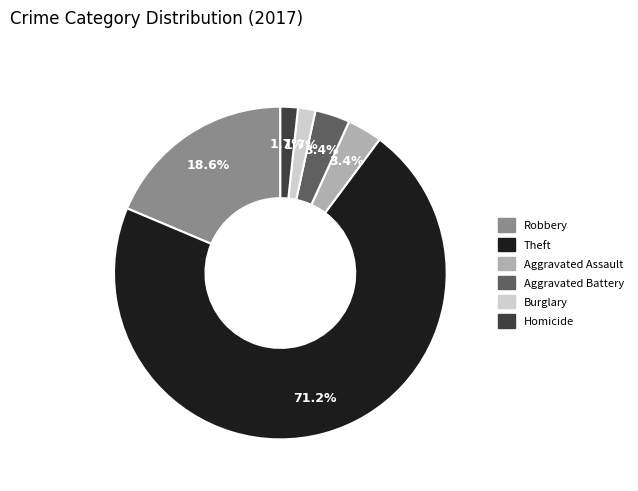

Between Aggravated Assault and Theft, which is larger?

Theft